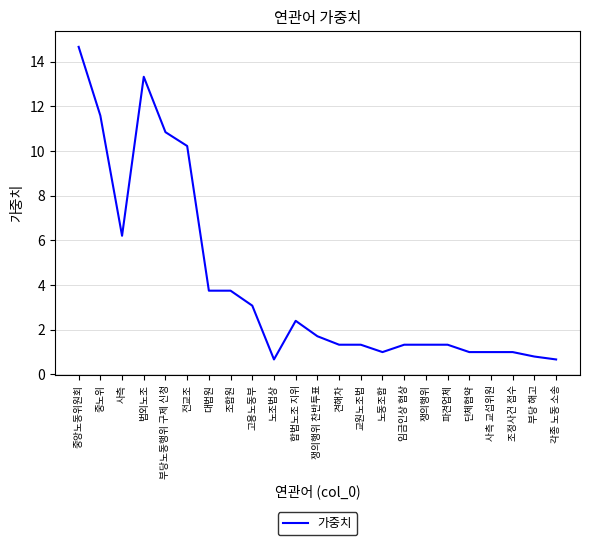

What position from the left is 사측?

3